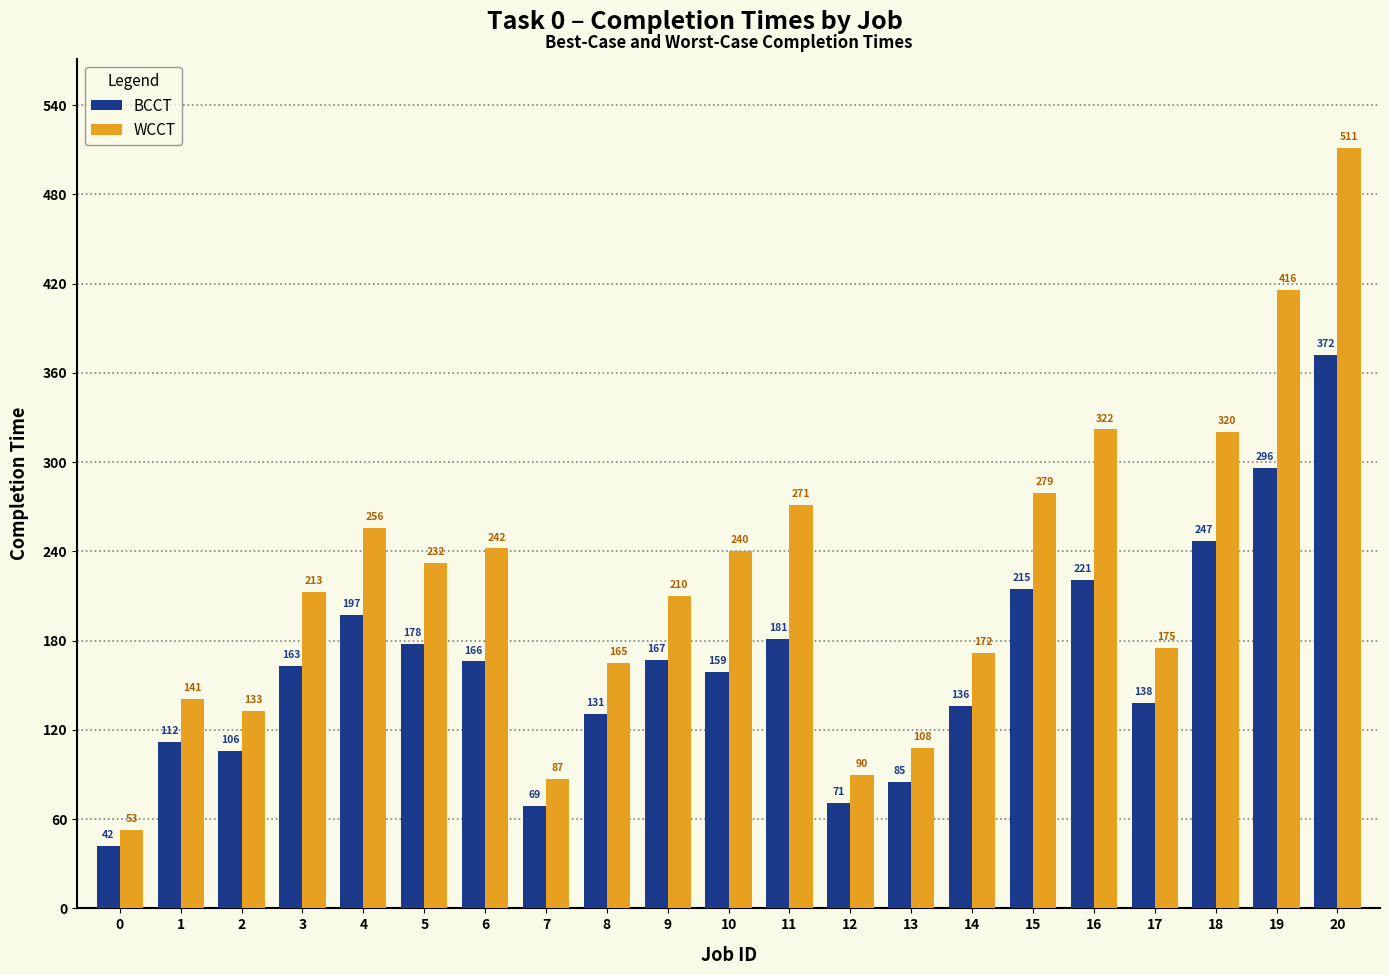

How many bars are there in each group?

2